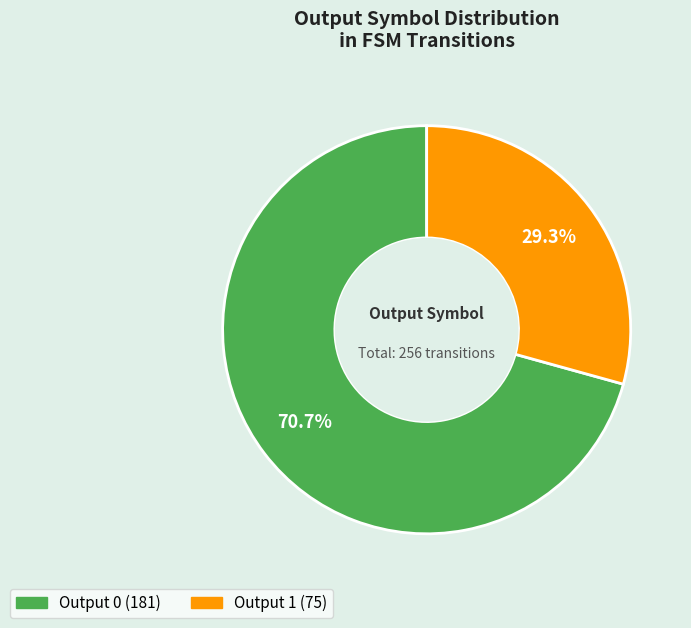

Is there a majority slice in this chart?

Yes